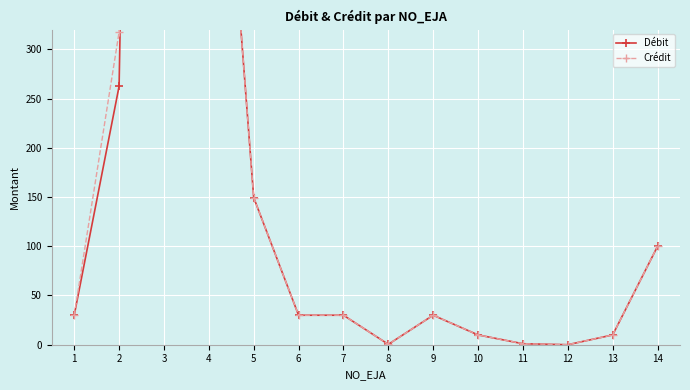

Reading left to right, what are all the values shown in this chart?

Débit: 1=29.9	2=262.4	3=2759.4	4=747.3	5=149.4	6=29.9	7=29.9	8=0.4	9=29.9	10=9.9	11=1.0	12=0.0	13=9.9	14=100.0
Crédit: 1=29.9	2=317.4	3=2759.4	4=747.3	5=149.4	6=29.9	7=29.9	8=0.4	9=29.9	10=9.9	11=1.0	12=0.0	13=9.9	14=100.0